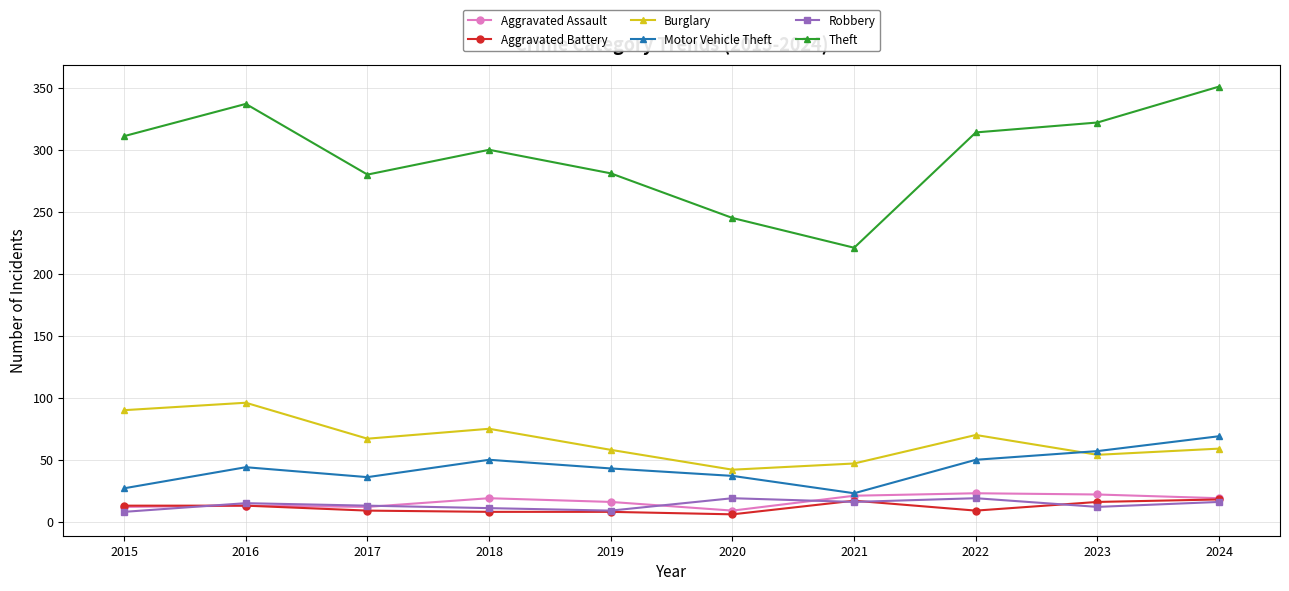

Which series has the widest spread of values?

Theft